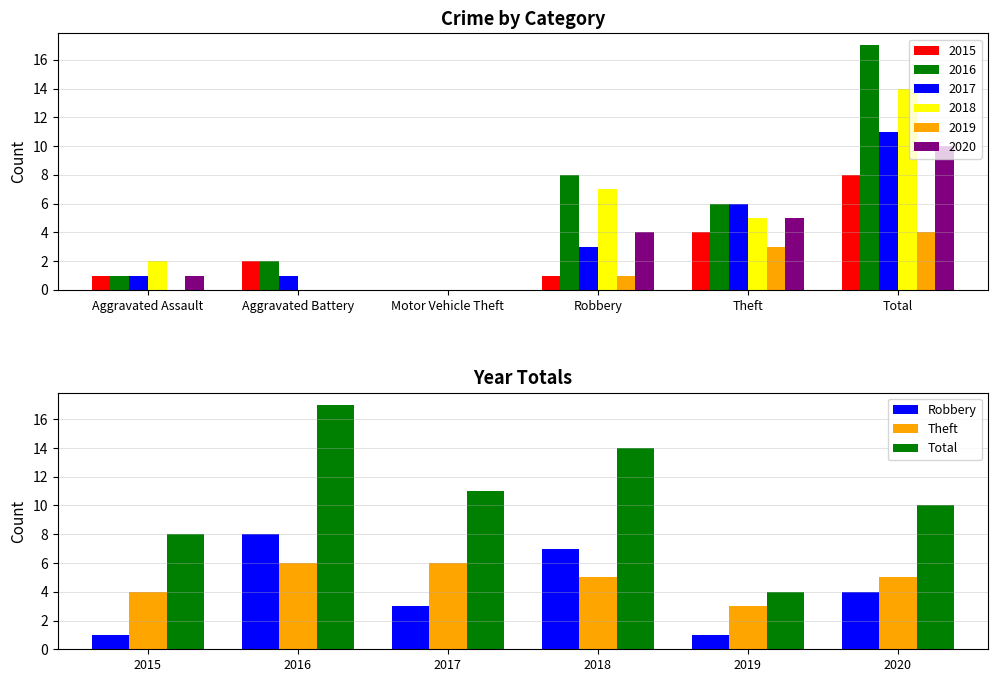

What is the label of the 5th bar from the right?

Aggravated Battery